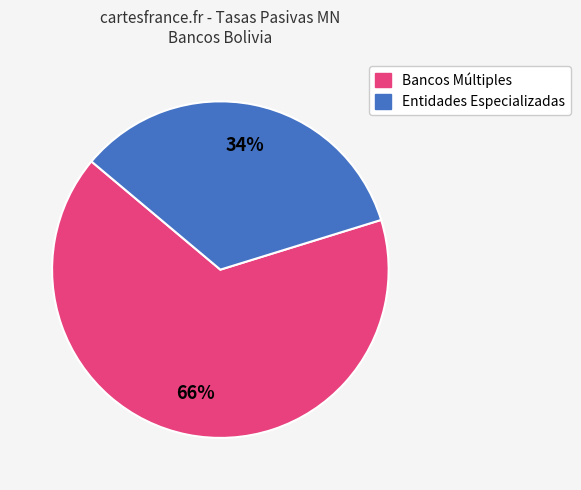

Is there a majority slice in this chart?

Yes